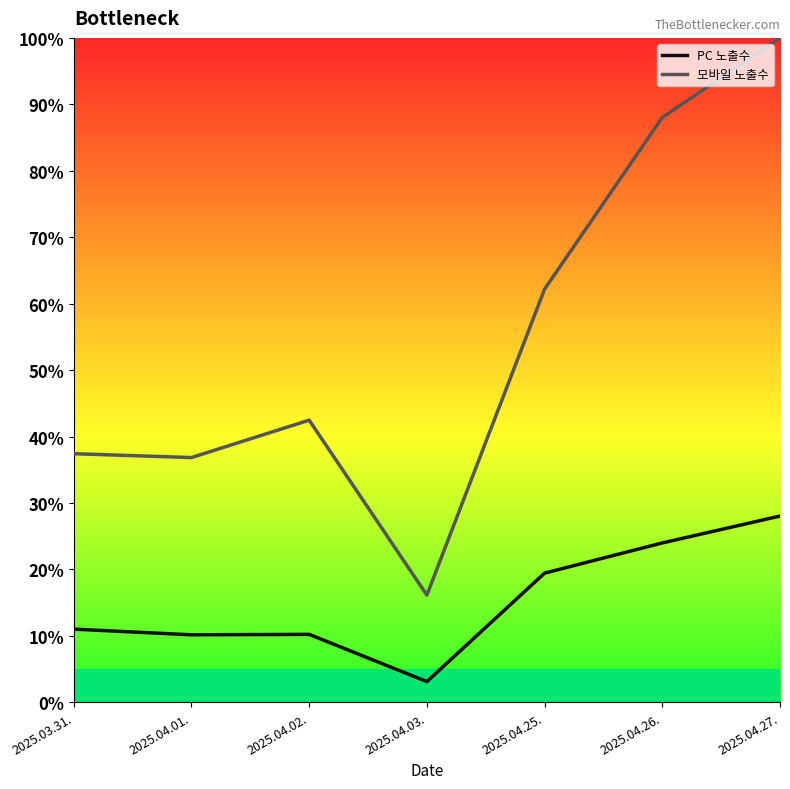

True or false: PC 노출수 and 모바일 노출수 intersect in this chart.

False